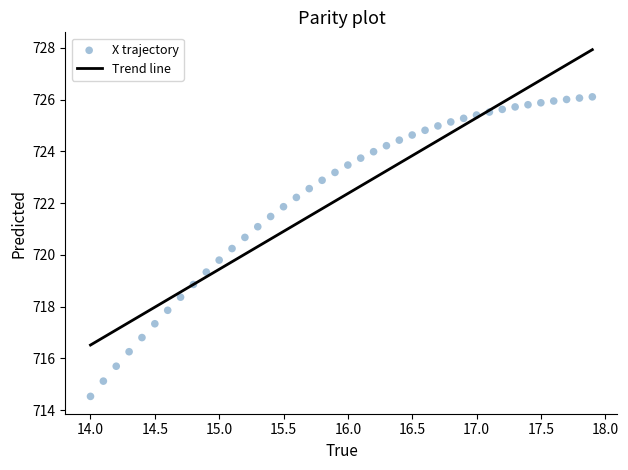

What is the range of X values (max minus min)?

3.9